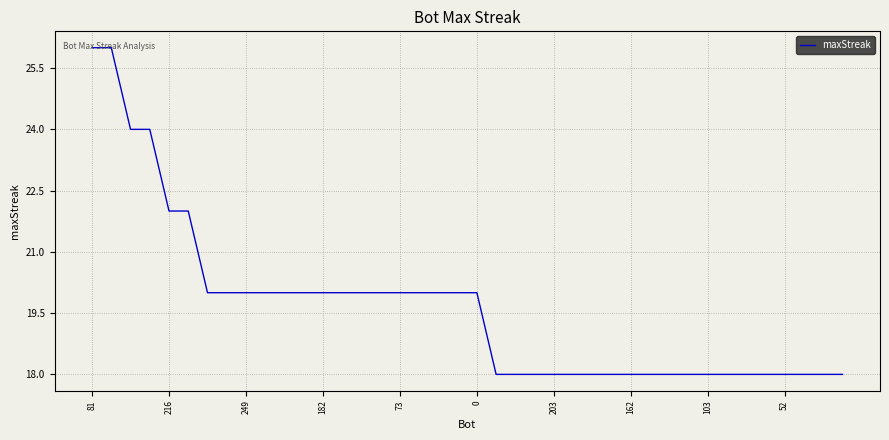

What is the greatest value displayed?

26